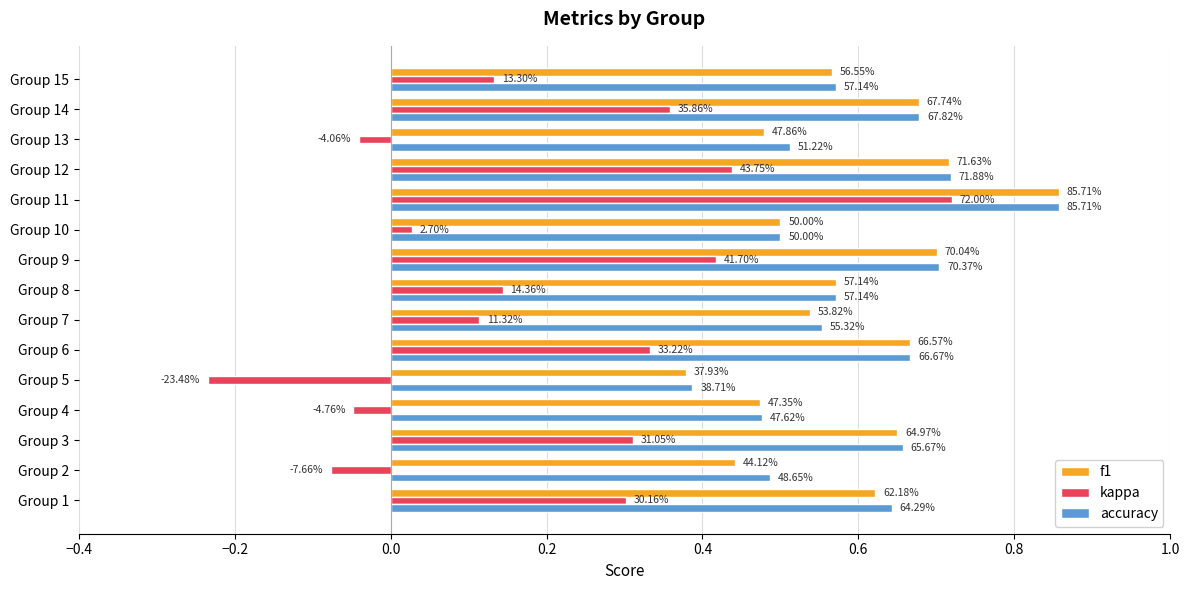

What are all the series names shown in the legend?

f1, kappa, accuracy